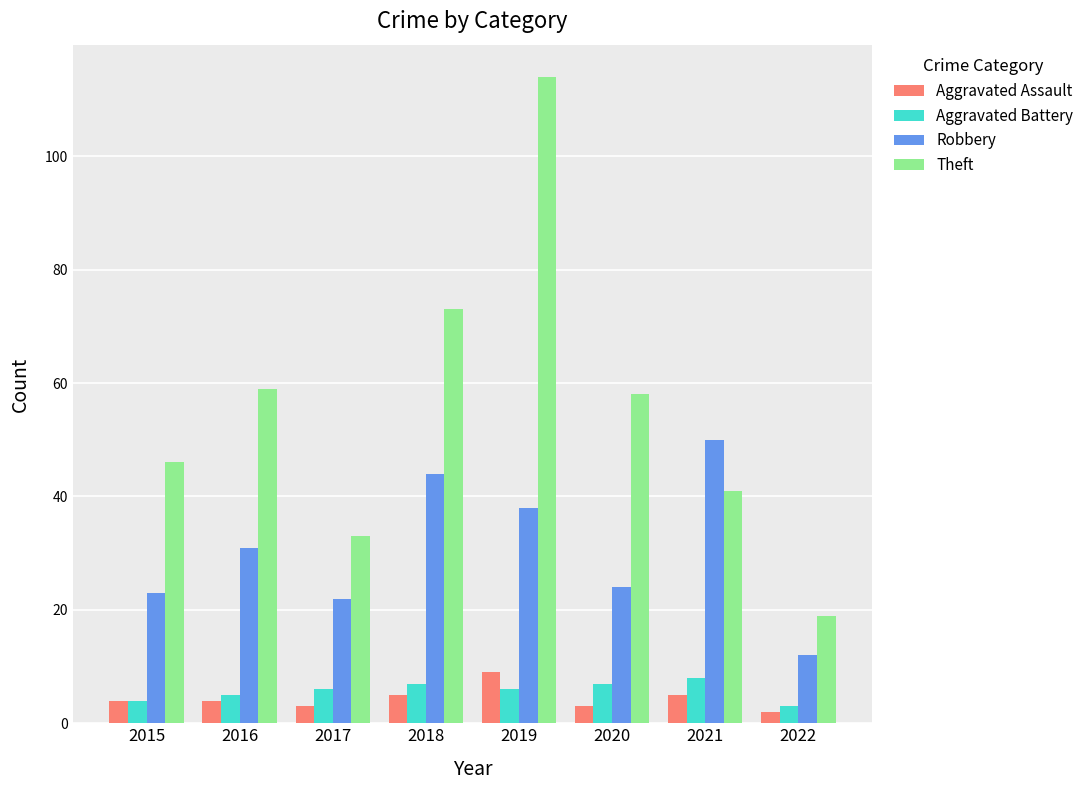

Read the Theft value at 2022, to the nearest 5.

20